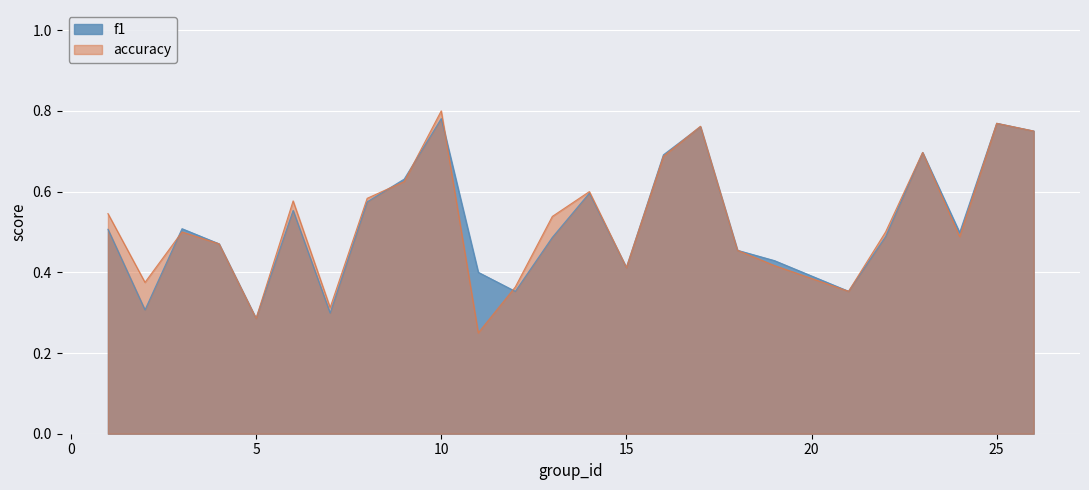

The value of f1 at 10 is 0.5. True or false?

False